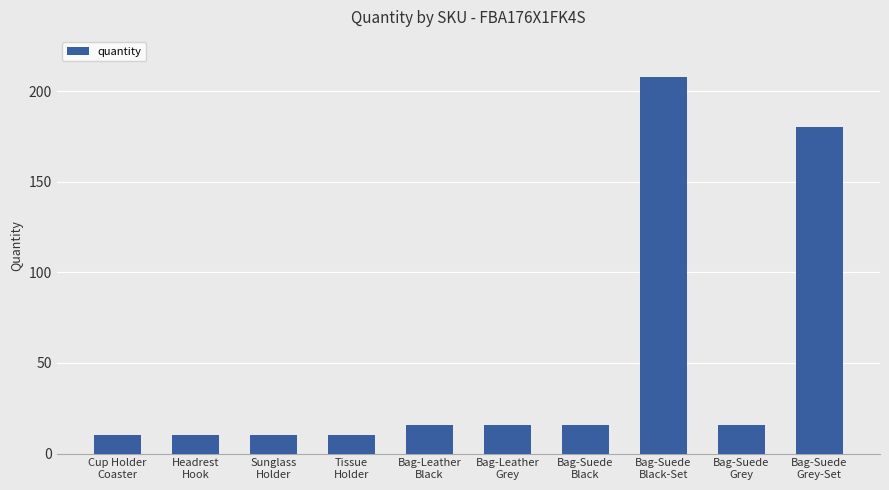

What is the value of the 6th bar from the left?

16